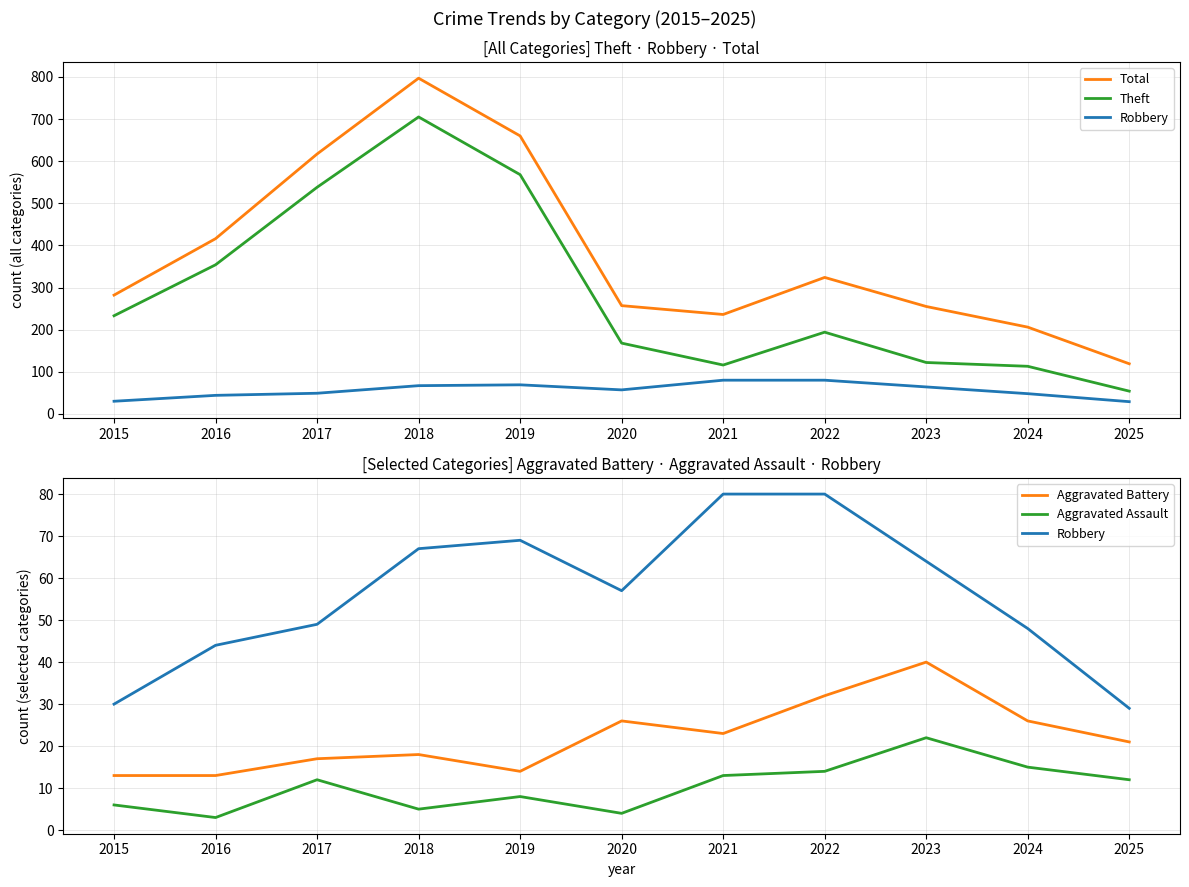

Which series changed the most between 2023 and 2025?

Total